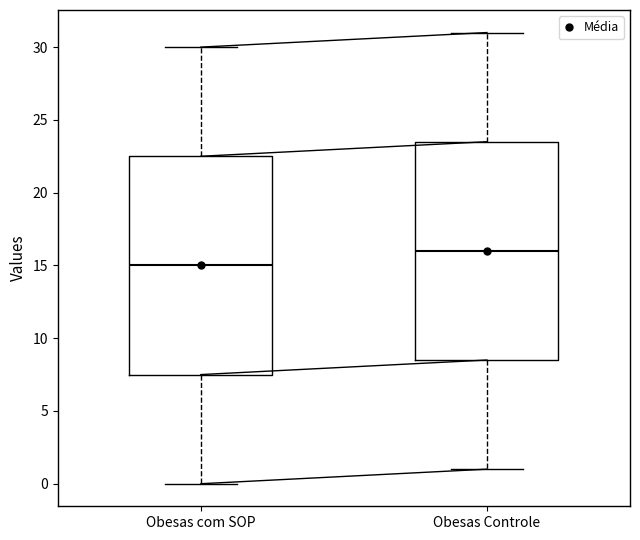

Where does the median line of the box for Obesas com SOP sit on the y-axis? The values are not printed on the chart, so give them approximately, as read against the axis.

15.0